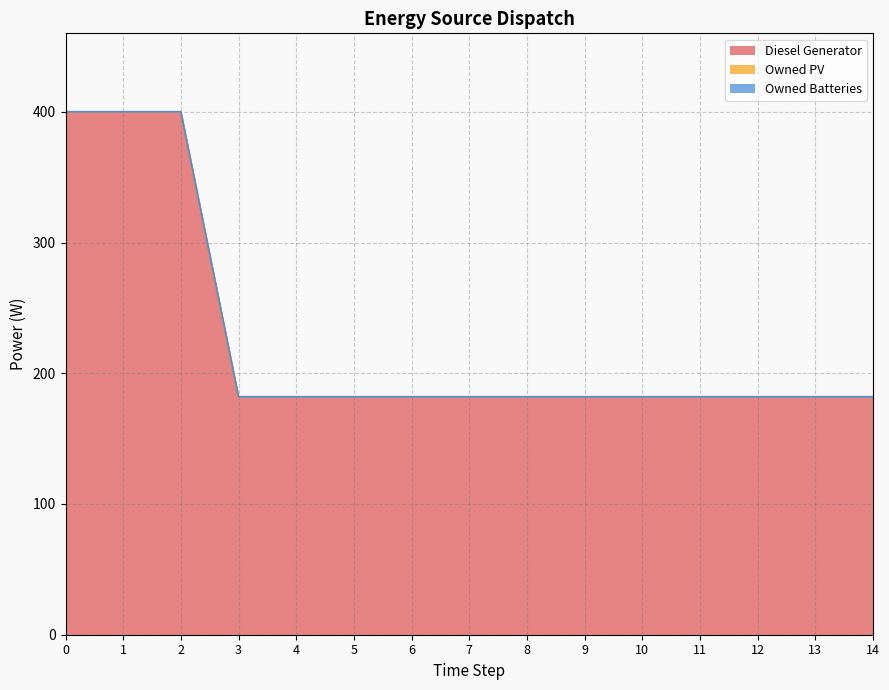

How many lines are shown in the chart?

3